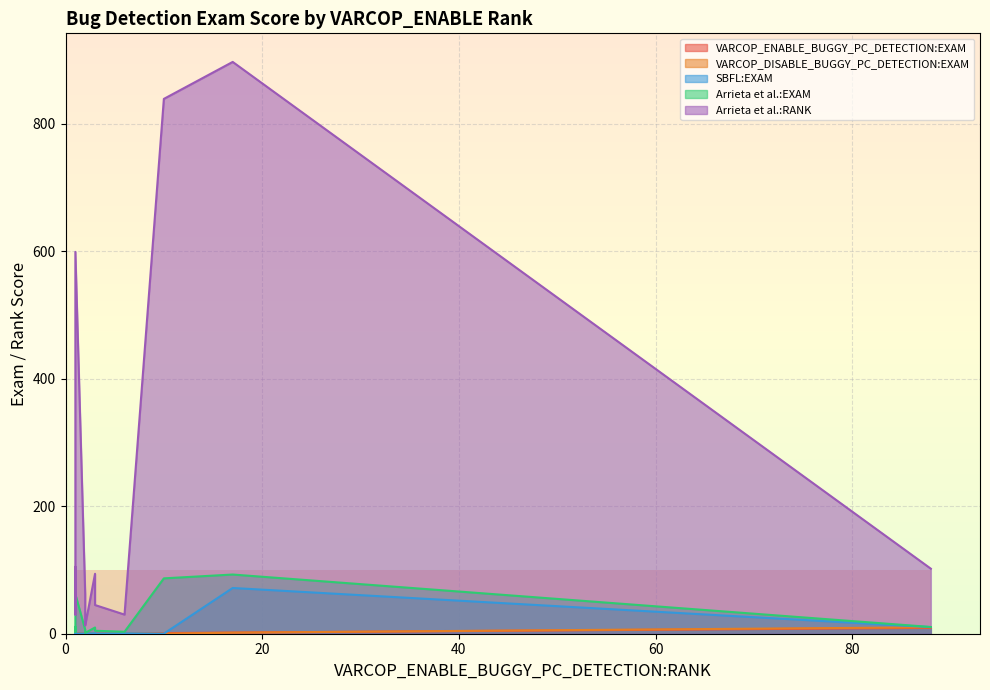

Where is the first local maximum for Arrieta et al.:RANK?

1